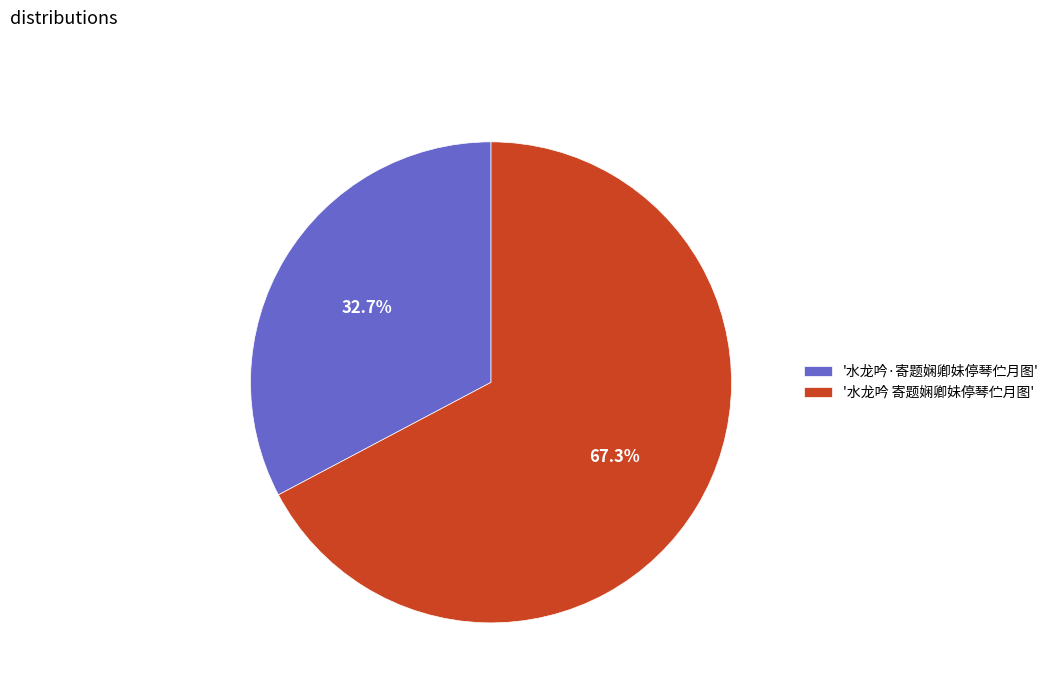

Approximately how many times larger is the value at '水龙吟 寄题娴卿妹停琴伫月图' compared to '水龙吟·寄题娴卿妹停琴伫月图'?

2.1